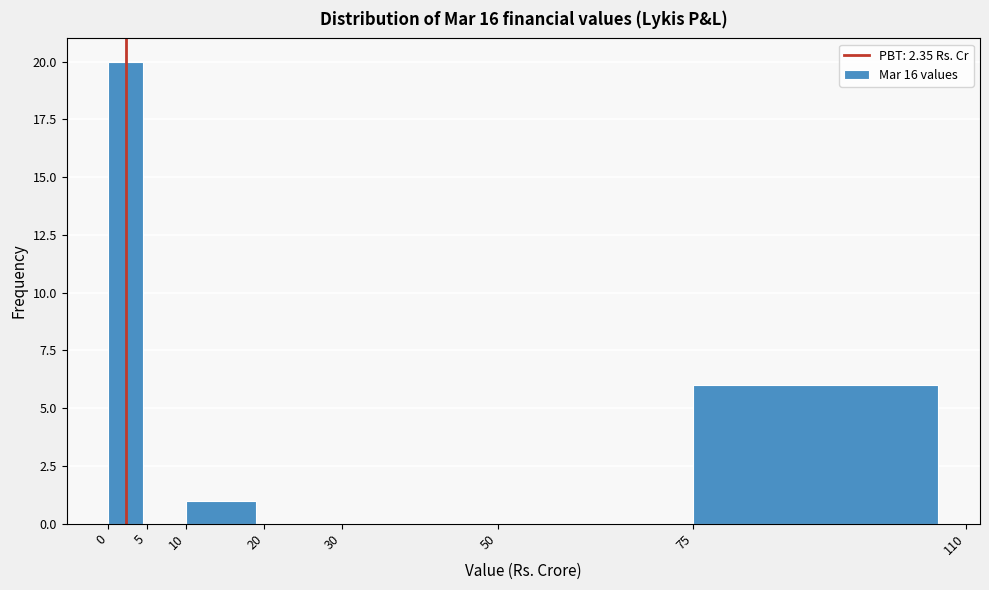

Reading left to right, transcribe this chart: for each bar, give the range it covers on the x-axis and its height. The values are not printed on the chart, so give them approximately, as read against the axis.

0 to 5: 20
5 to 10: 0
10 to 20: 1
20 to 30: 0
30 to 50: 0
50 to 75: 0
75 to 110: 6